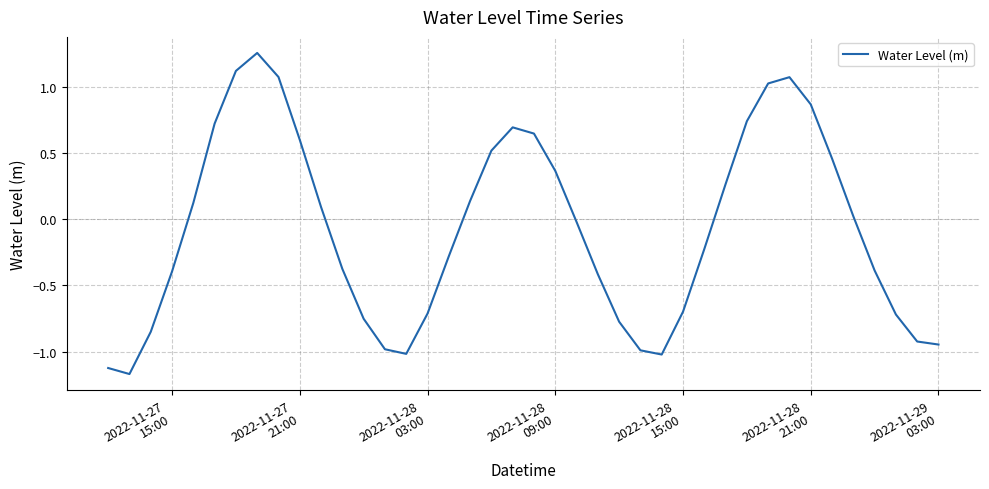

How many lines are shown in the chart?

1